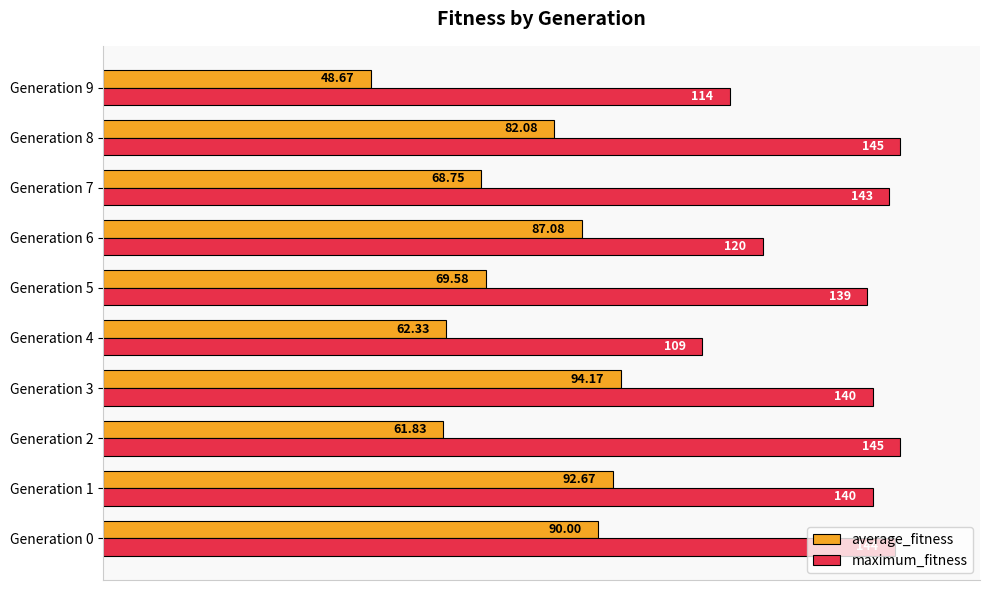

What are all the series names shown in the legend?

average_fitness, maximum_fitness